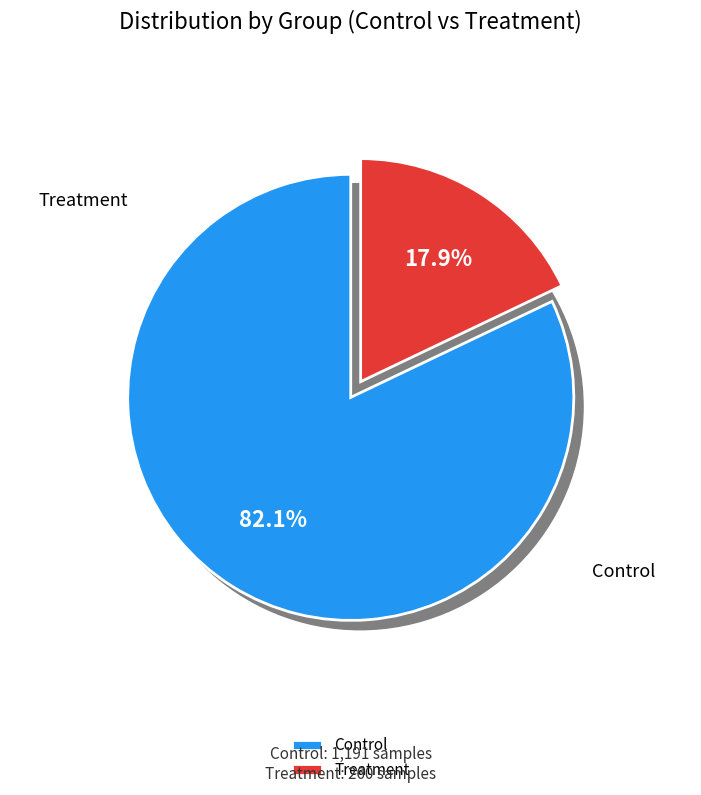

Is it true that Control is 91% of the pie?

False